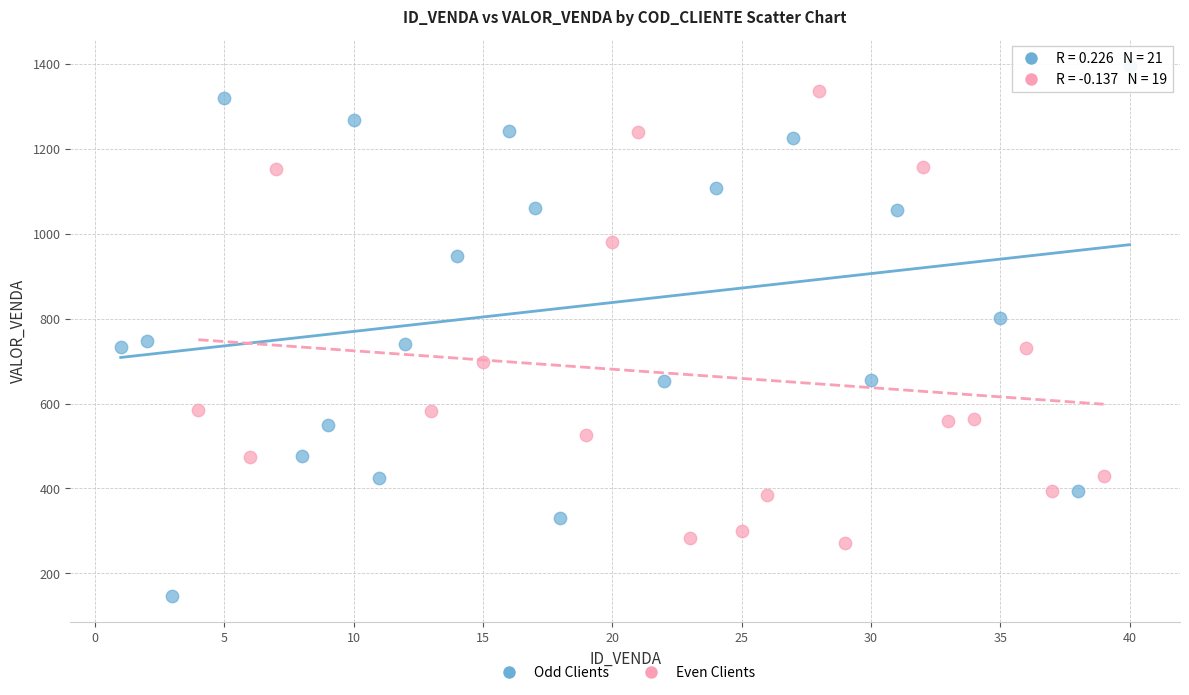

What are all the series names shown in the legend?

Odd Clients, Even Clients